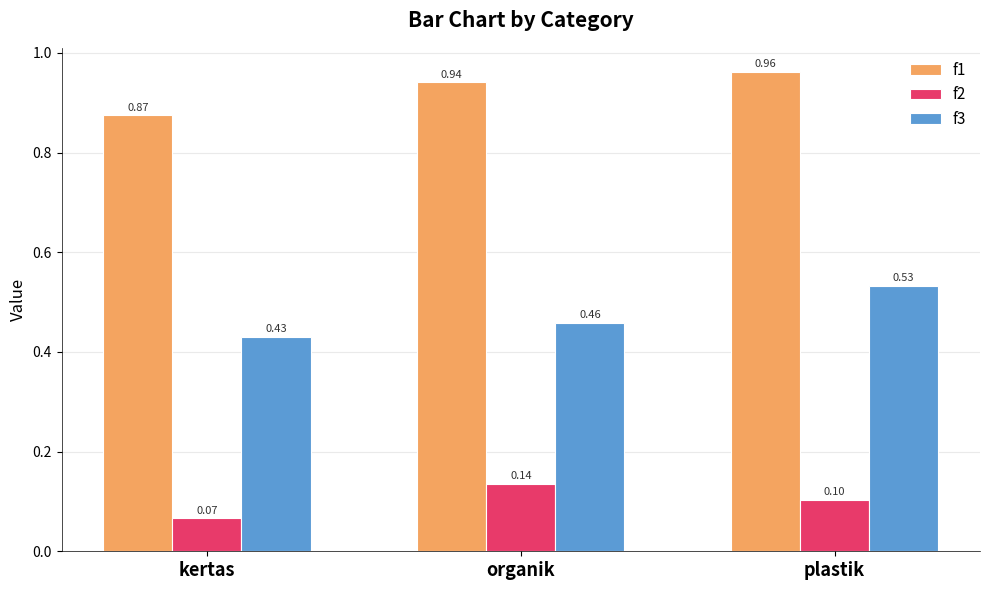

What is the difference between the highest and lowest values at kertas?

0.8